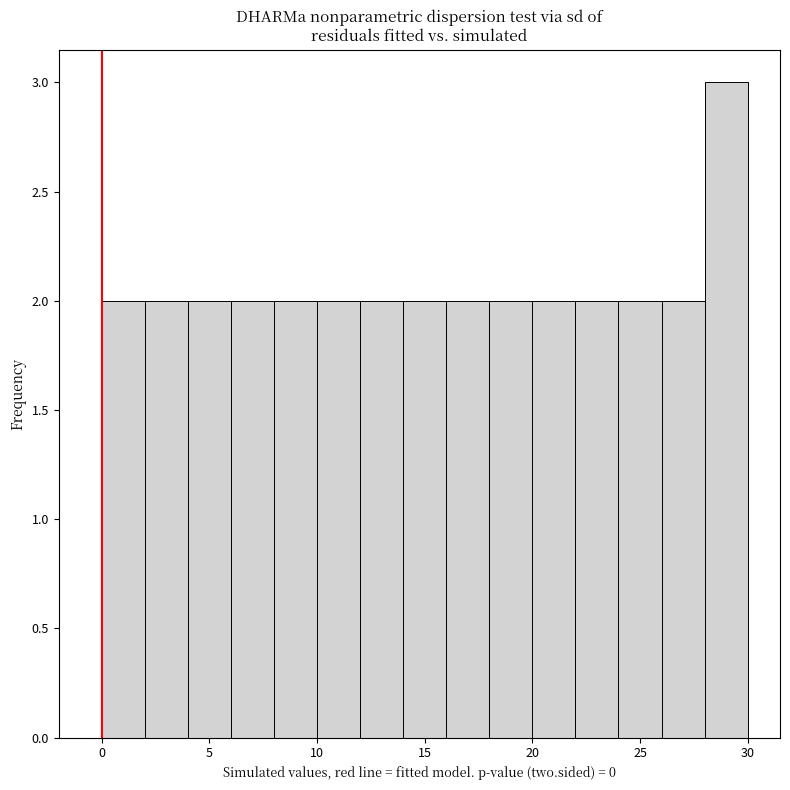

Which range on the x-axis has the tallest bar?

28 to 30